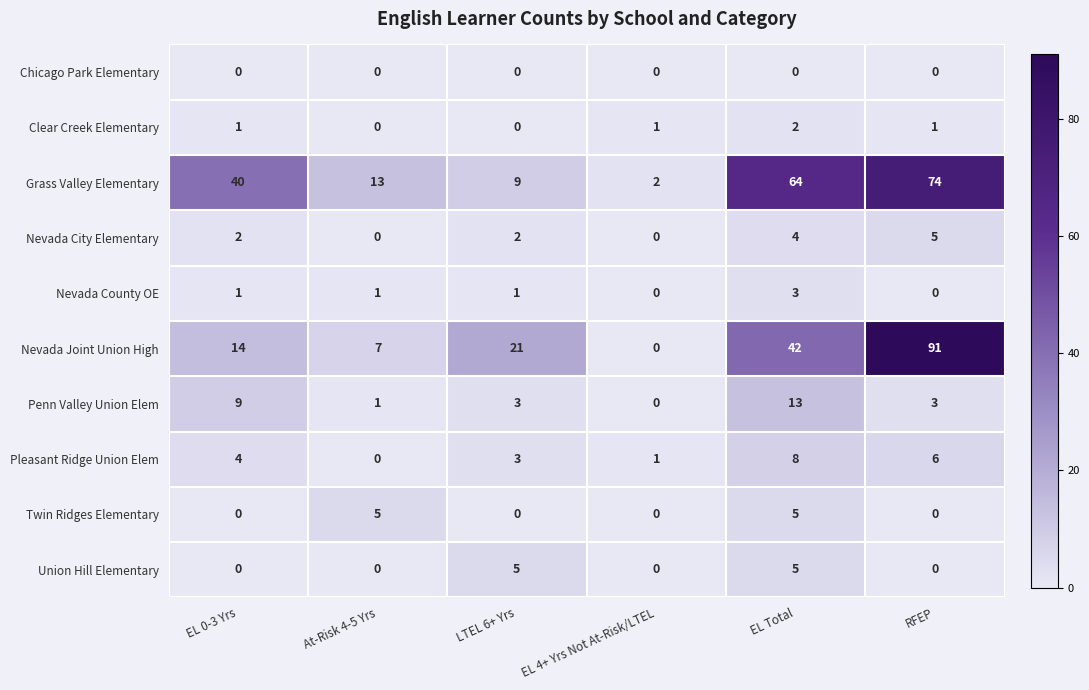

What is the difference between the maximum and minimum values in the Pleasant Ridge Union Elem series?

8